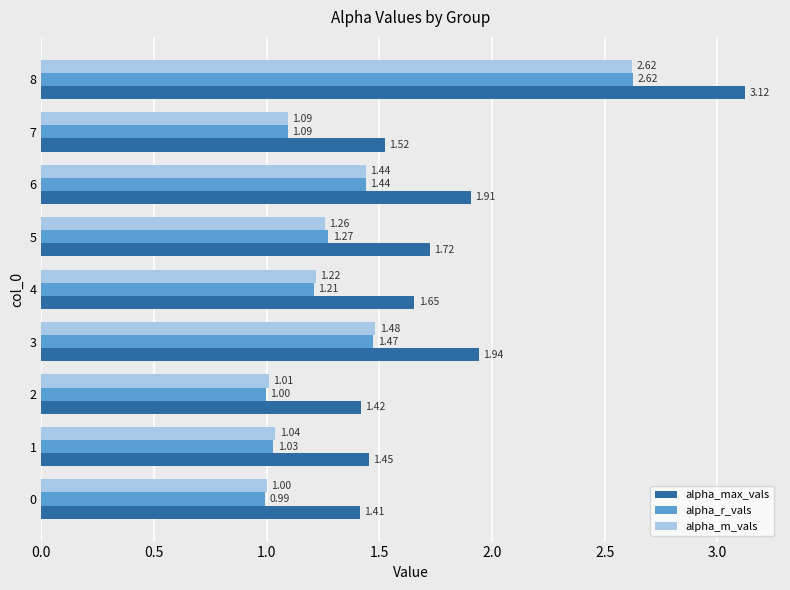

Which category has the highest value in the alpha_max_vals series?

8